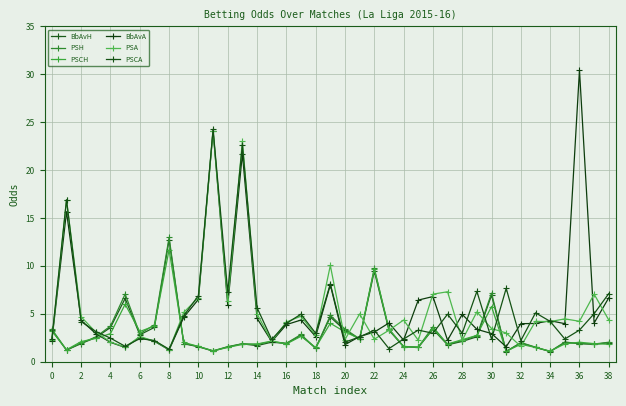

At how many categories does at least one series exceed 25?

1